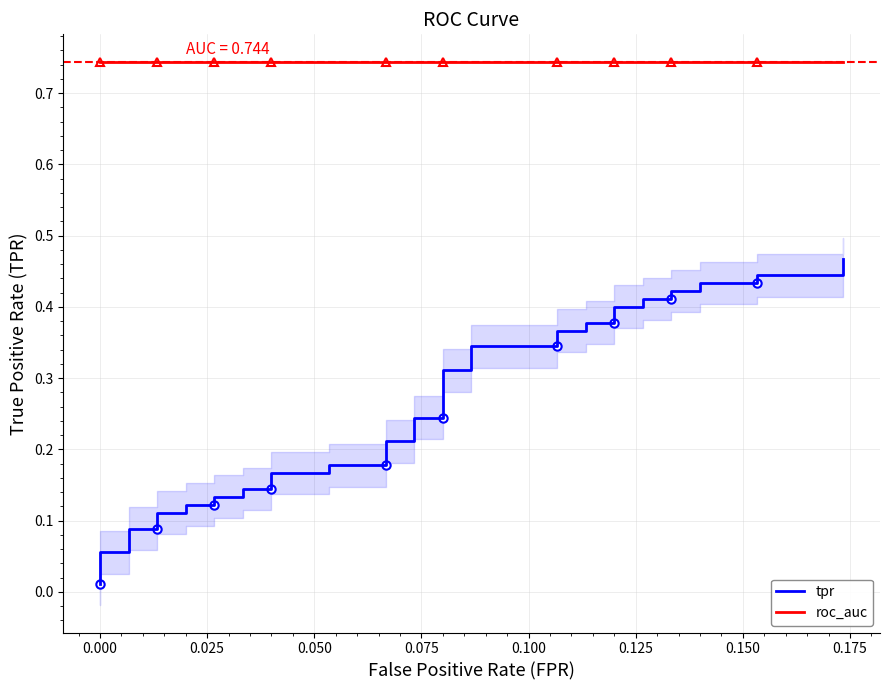

List the series in order of their overall mean, highest first.

roc_auc, tpr